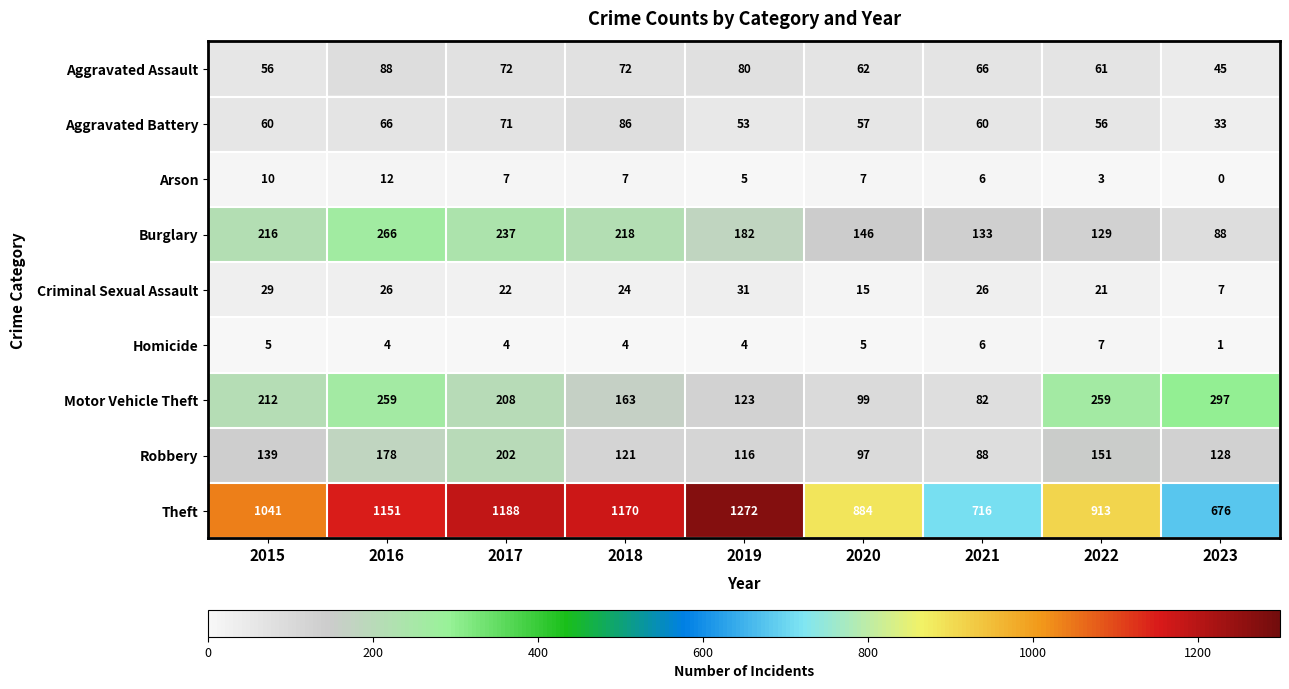

Between 2016 and 2018, which series saw the biggest shift?

Motor Vehicle Theft